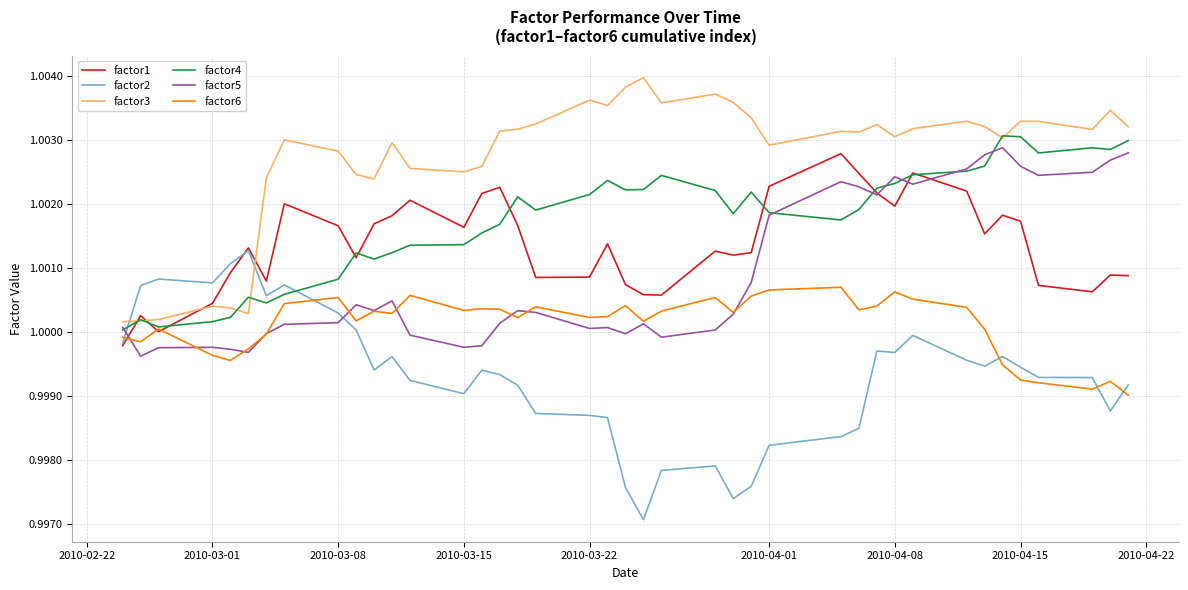

Which series has the largest total across all categories?

factor3